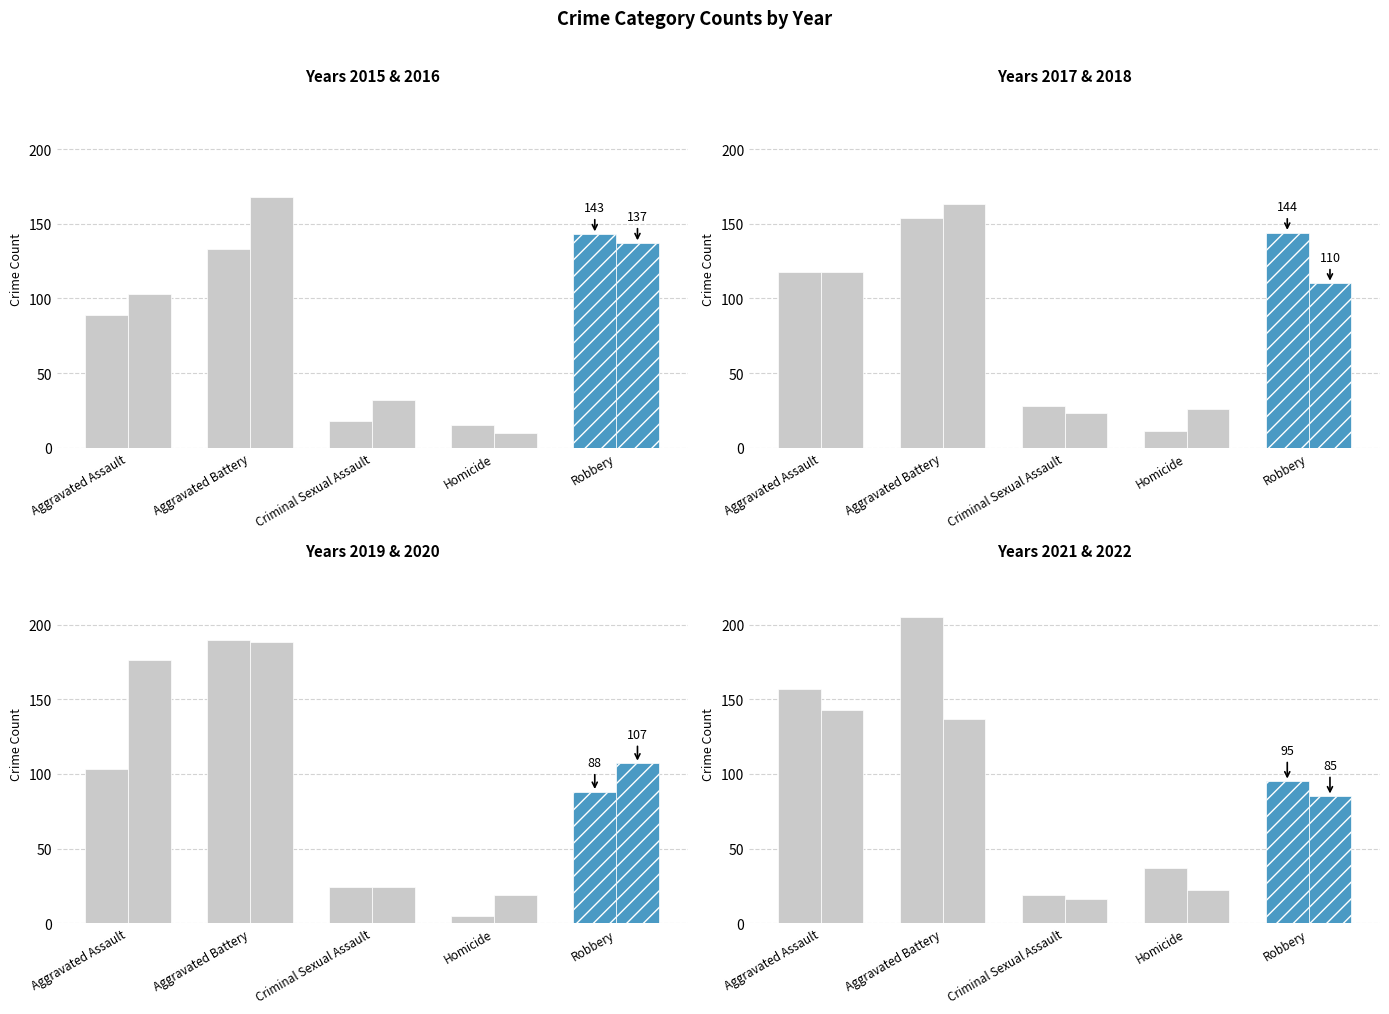

The value of Criminal Sexual Assault at 2015 is 18. True or false?

True